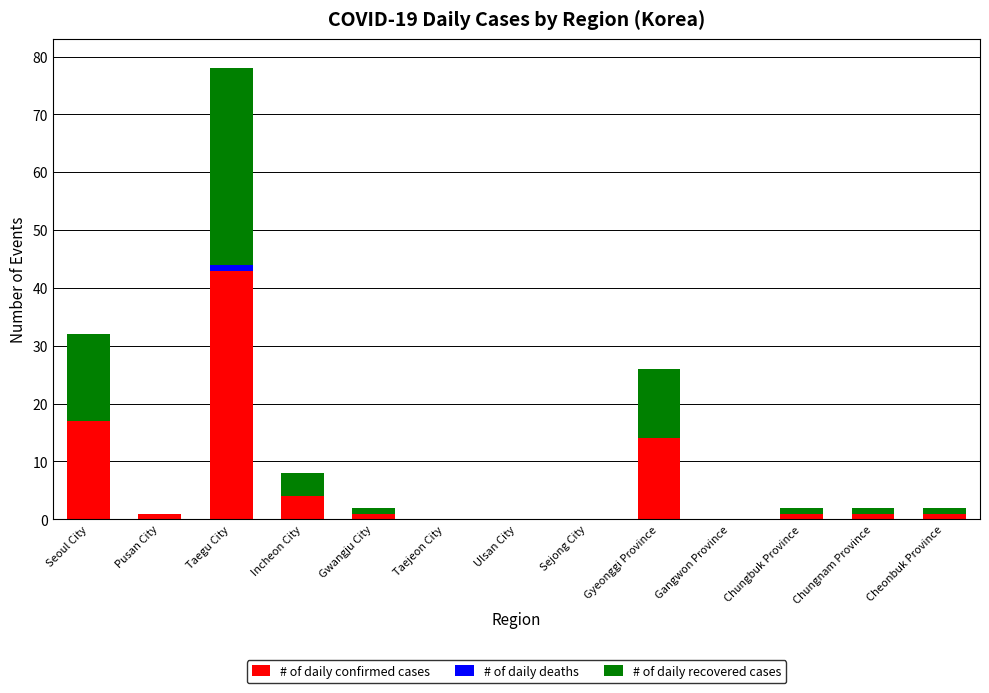

At which label is # of daily confirmed cases closest to 21?

Seoul City